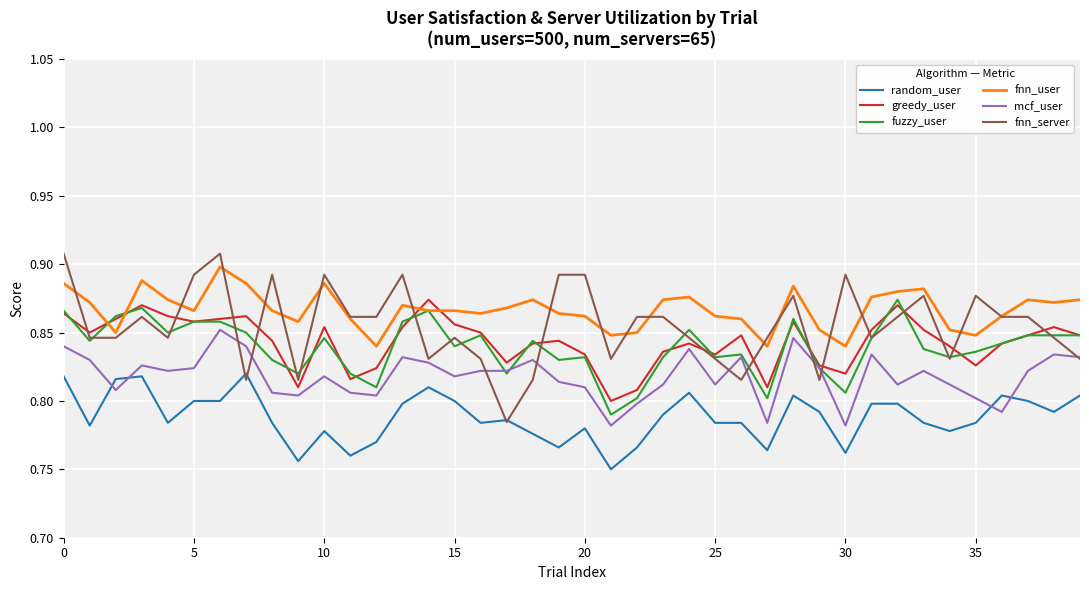

How many series are shown in this chart?

6